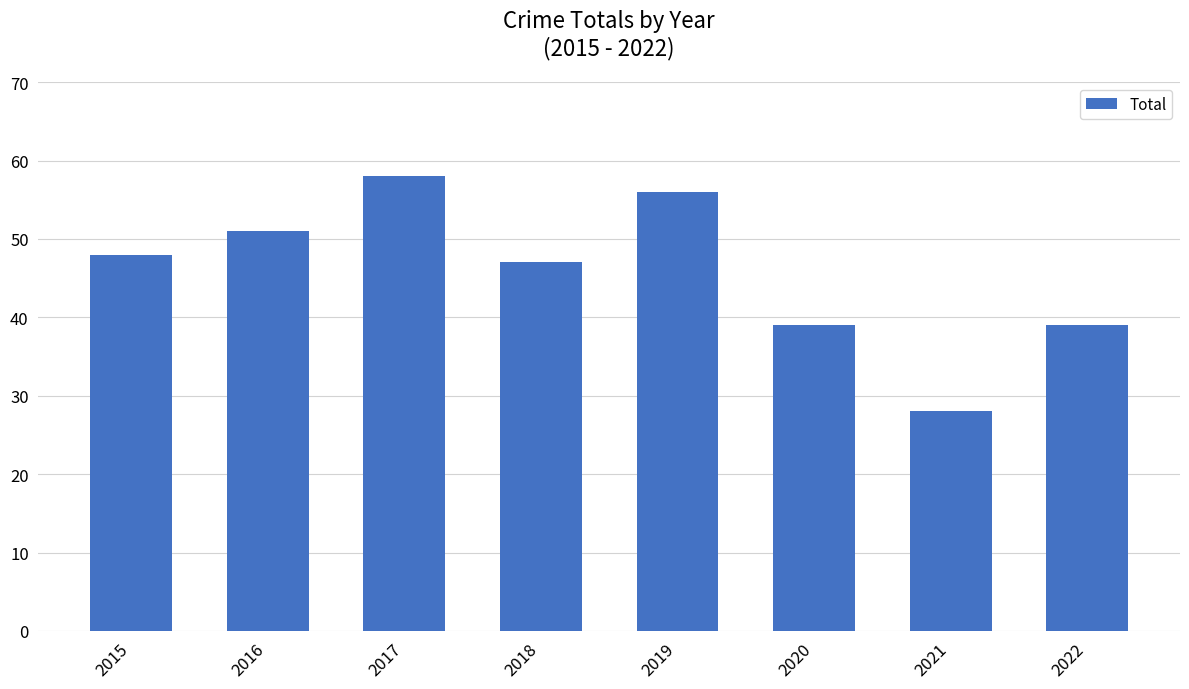

The chart shows a value of 39 at 2022. True or false?

True